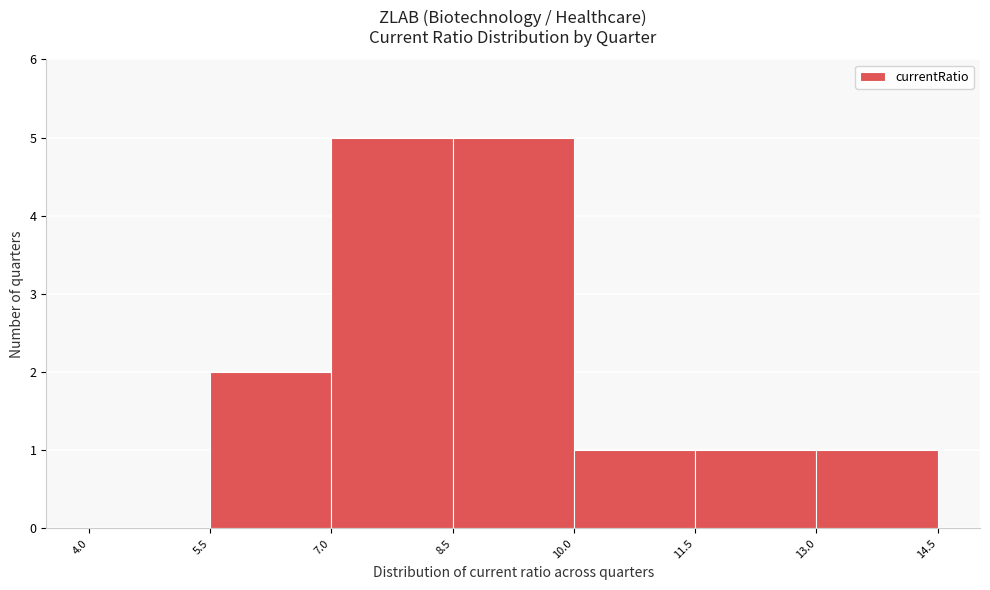

Reading left to right, list every bar in this chart as the range it spans on the x-axis followed by its height. The values are not printed on the chart, so give them approximately, as read against the axis.

4.0 to 5.5: 0
5.5 to 7.0: 2
7.0 to 8.5: 5
8.5 to 10.0: 5
10.0 to 11.5: 1
11.5 to 13.0: 1
13.0 to 14.5: 1